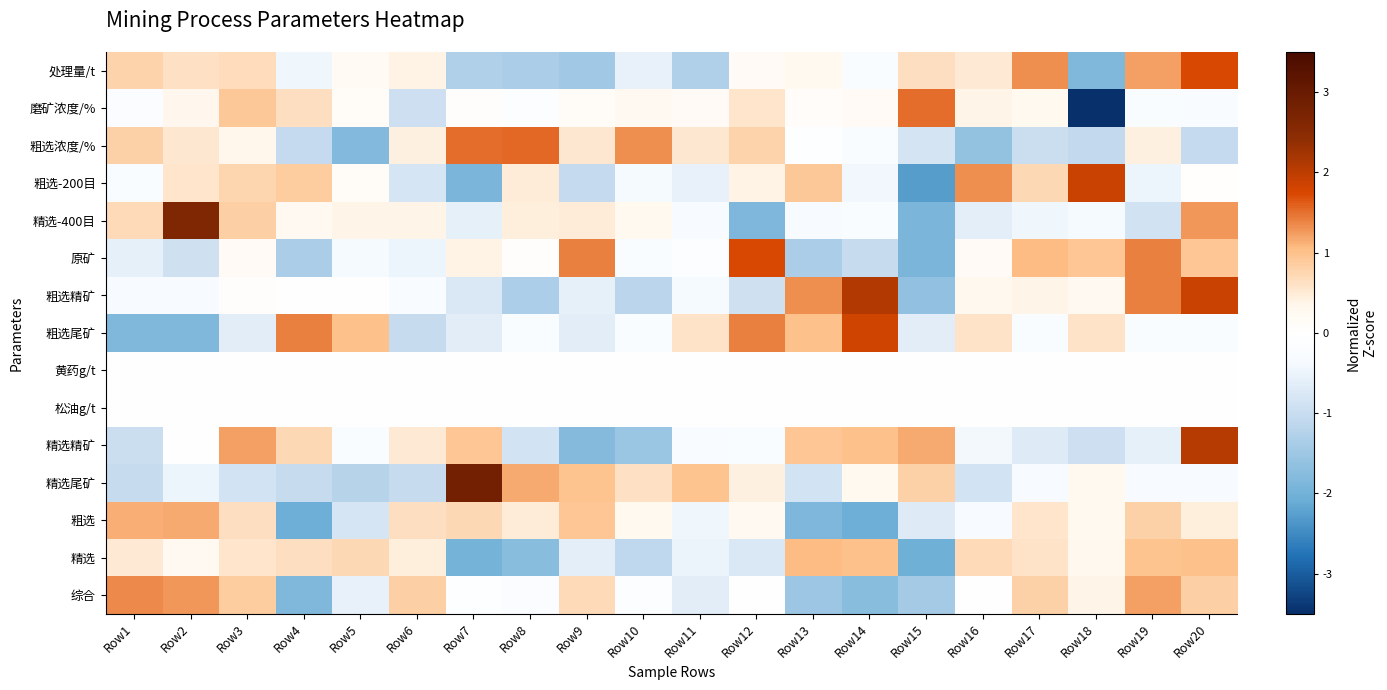

Rank the series at Row4 from highest to lowest value.

粗选尾矿, 粗选-200目, 精选精矿, 磨矿浓度/%, 精选, 精选-400目, 黄药g/t, 松油g/t, 粗选精矿, 处理量/t, 精选尾矿, 粗选浓度/%, 原矿, 综合, 粗选